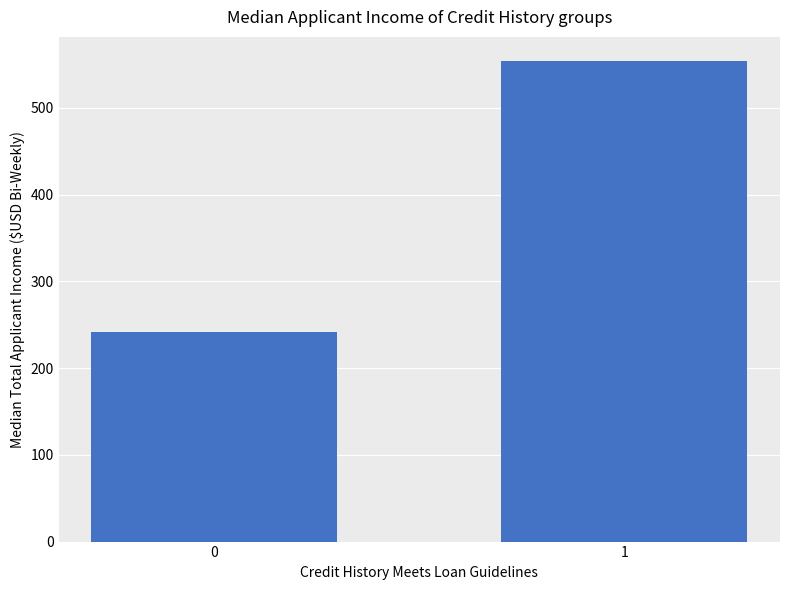

What value does the data have at 0, to the nearest 5?

240